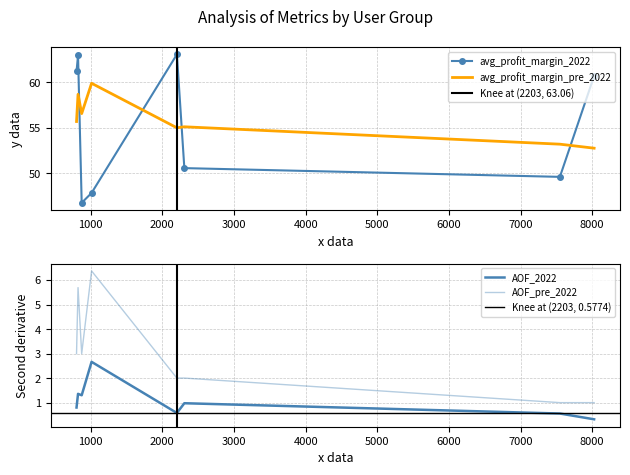

What is the maximum value for avg_profit_margin_pre_2022?

59.9